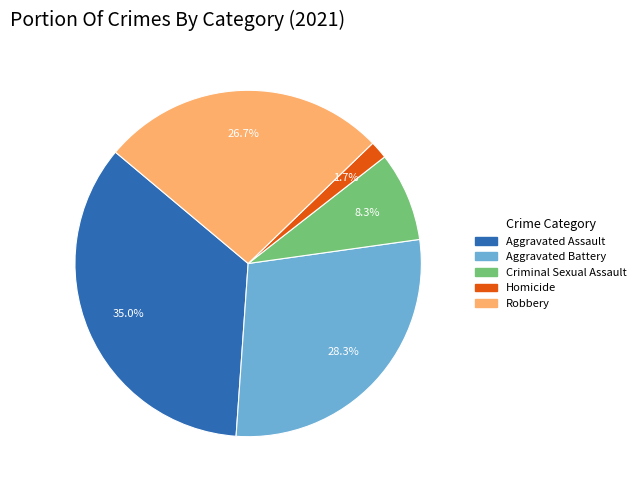

To the nearest percent, what percentage of the pie is Homicide?

2%